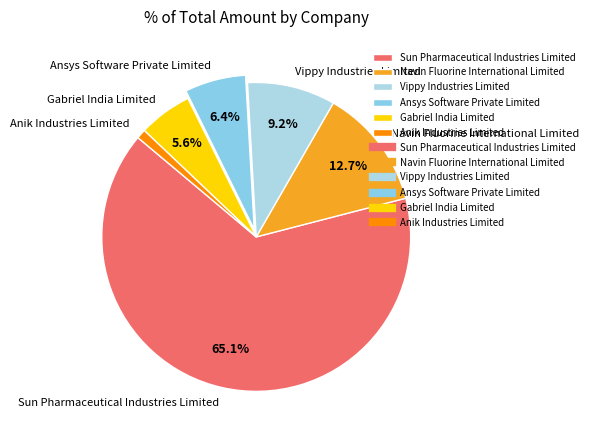

Which slice is the largest?

Sun Pharmaceutical Industries Limited